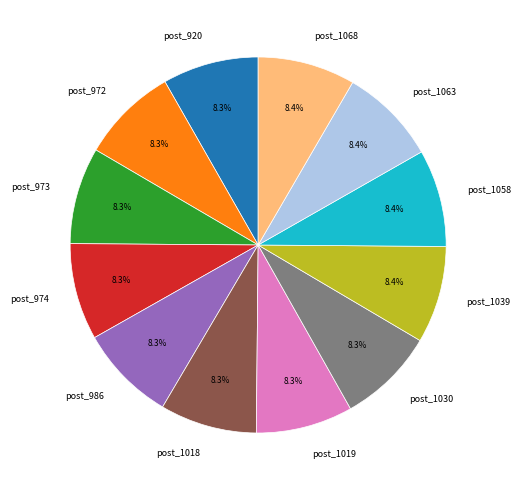

Does any single category account for the majority?

No